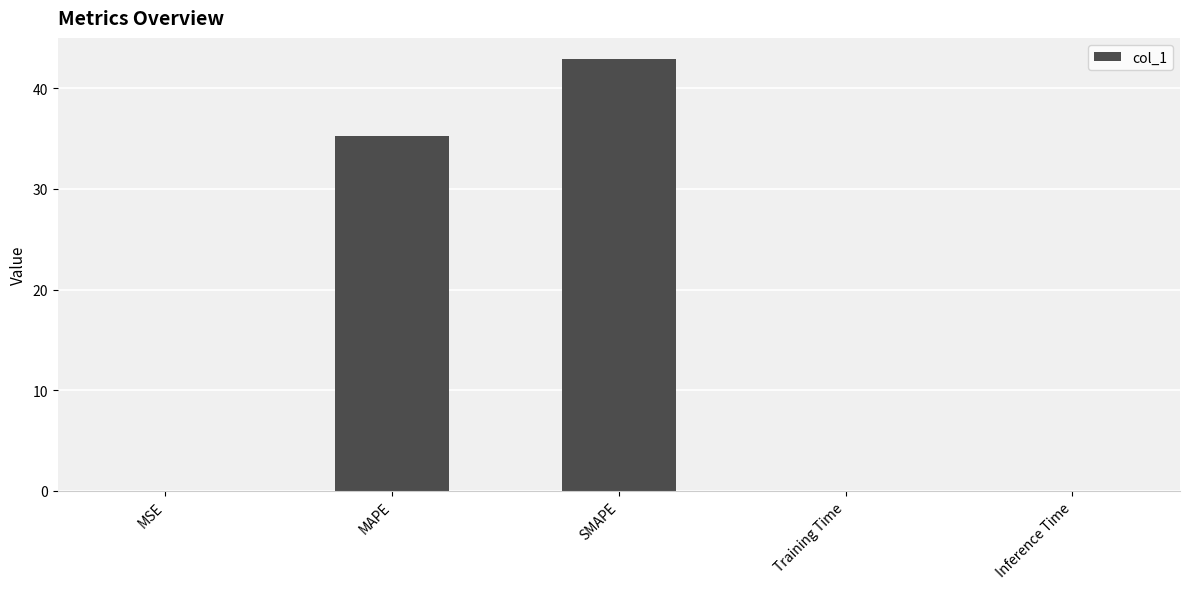

What is the greatest value displayed?

42.9